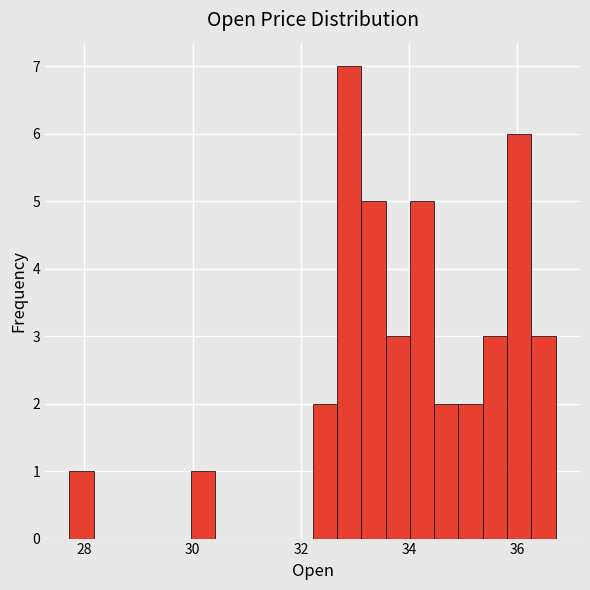

Around what value on the x-axis is the tallest bar? Give the approximate position of its centre, as read against the axis.

32.8